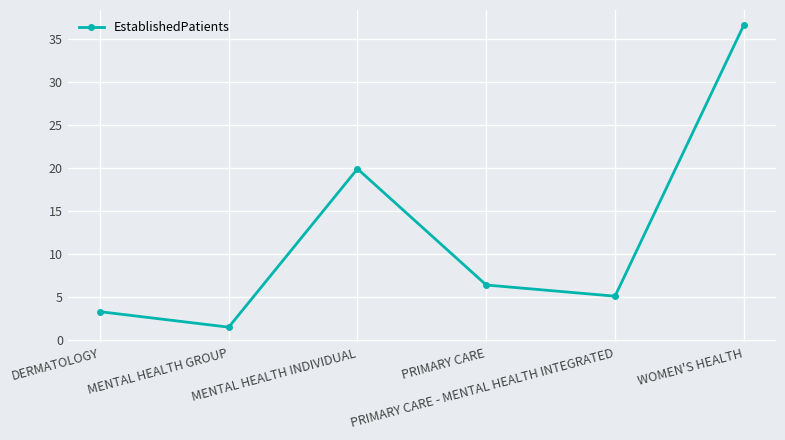

How many interior local valleys (lower than both neighbors) does the data have?

2